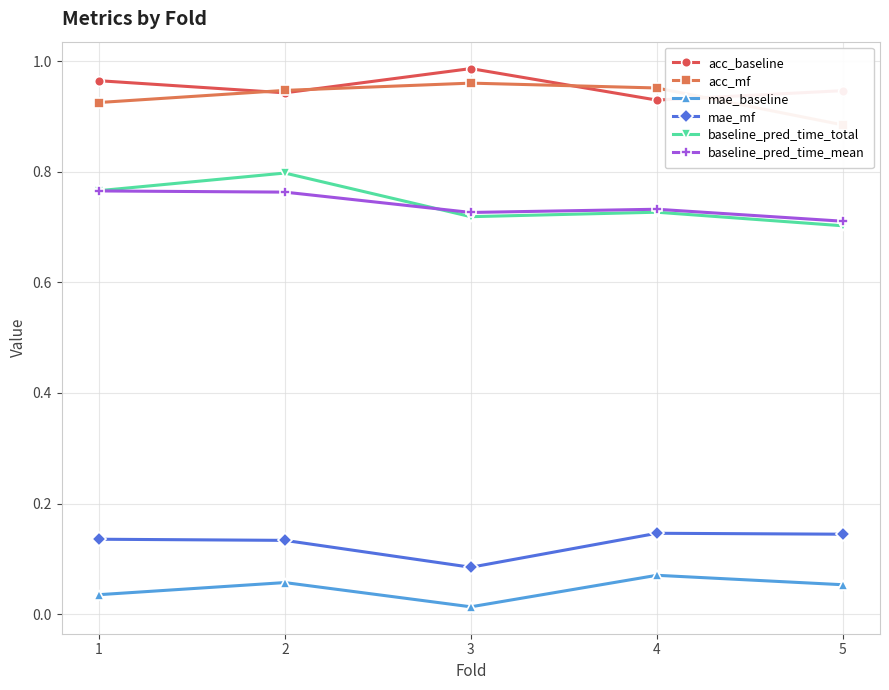

How many interior local valleys does the acc_baseline series have?

2